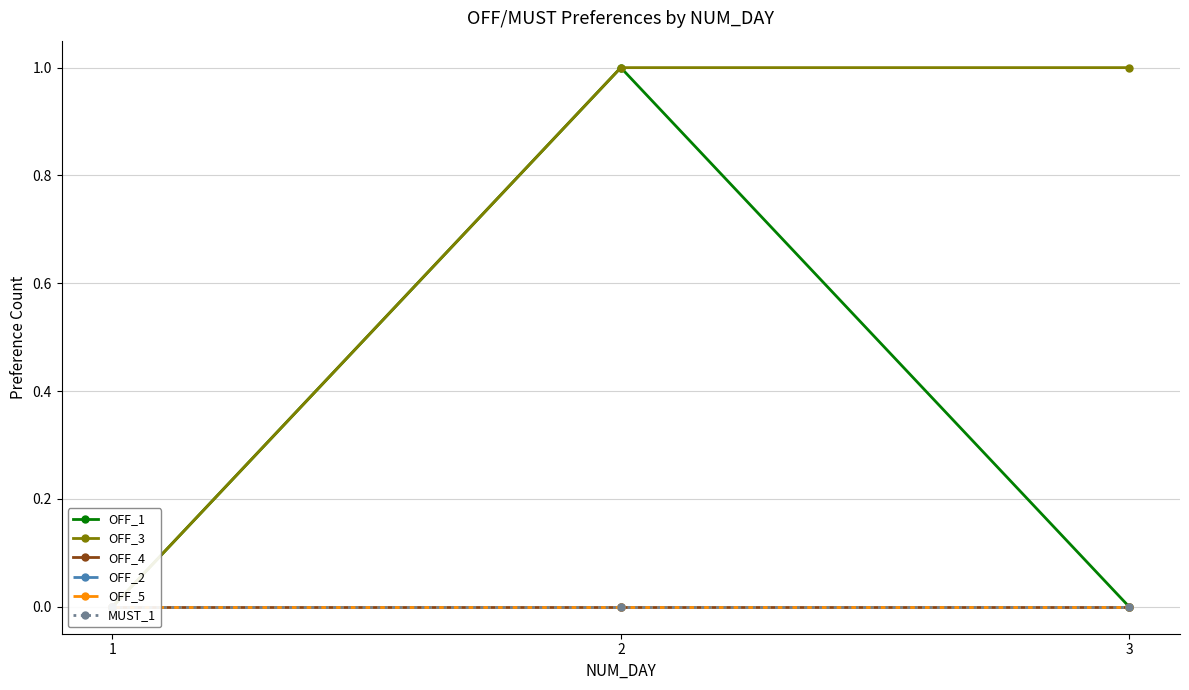

Reading left to right, list all the values displayed in this chart.

OFF_1: 0	1	0
OFF_3: 0	1	1
OFF_4: 0	0	0
OFF_2: 0	0	0
OFF_5: 0	0	0
MUST_1: 0	0	0